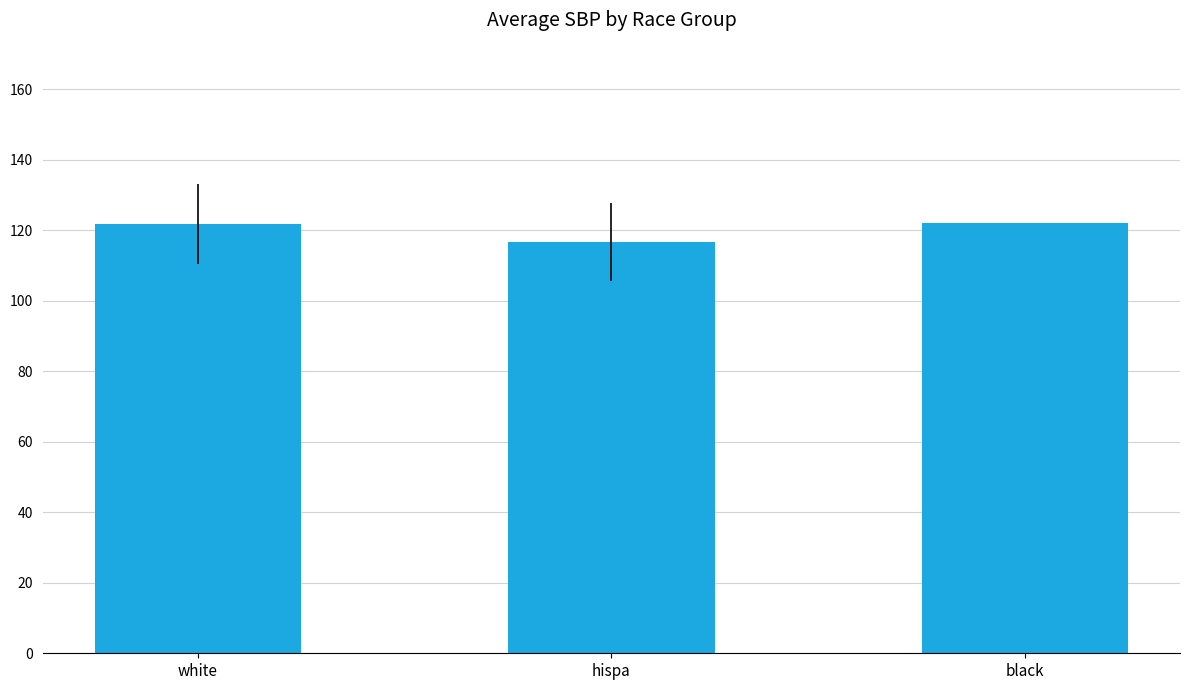

At which label does the data first exceed 121?

white